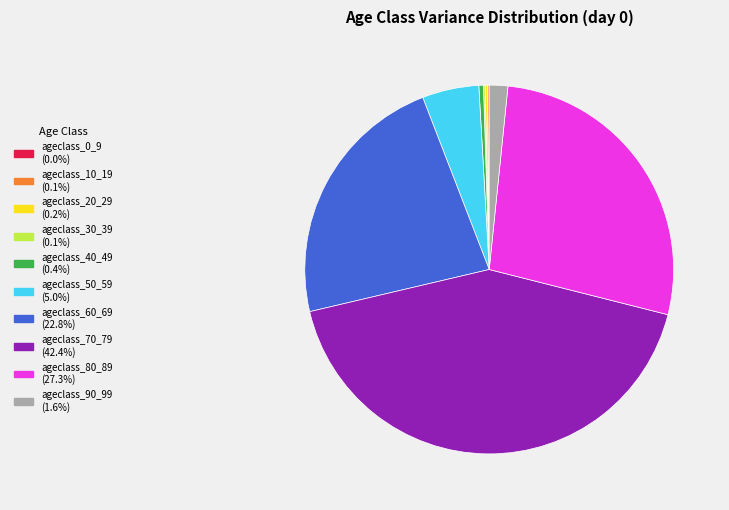

Which category has the biggest portion of the pie?

ageclass_70_79